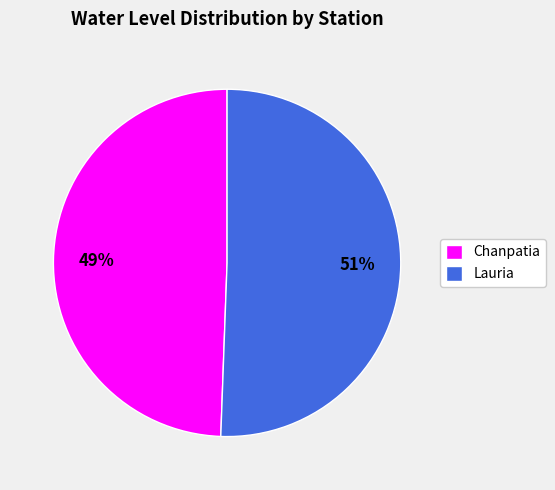

Is Lauria the majority of the pie?

Yes